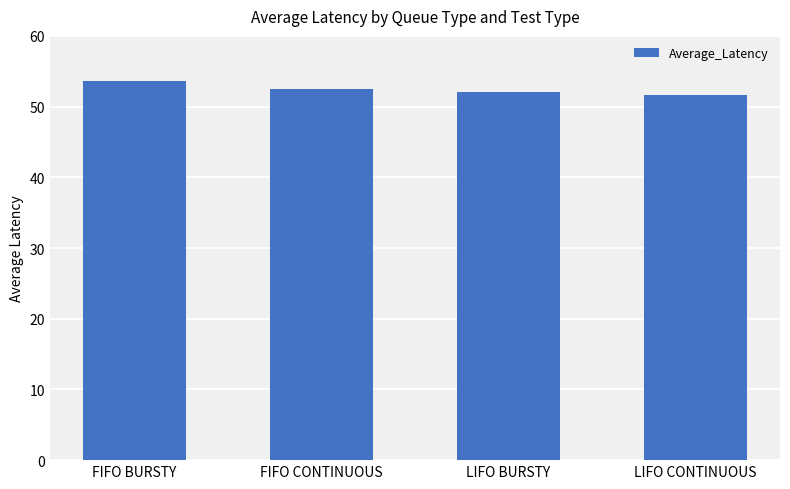

What is the value of the 4th bar from the left?

51.7